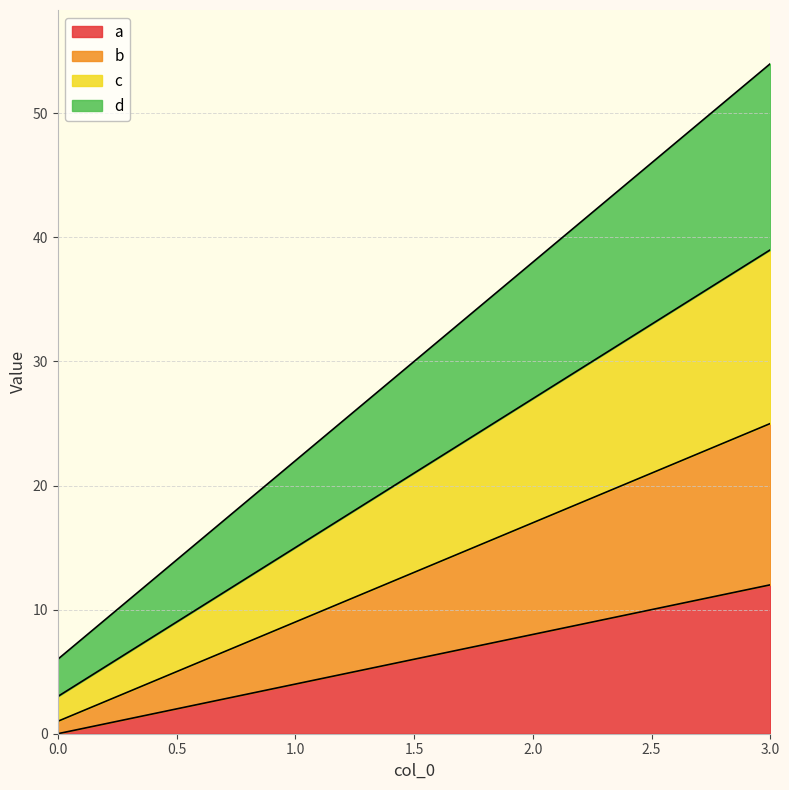

Does the chart have visible grid lines?

Yes